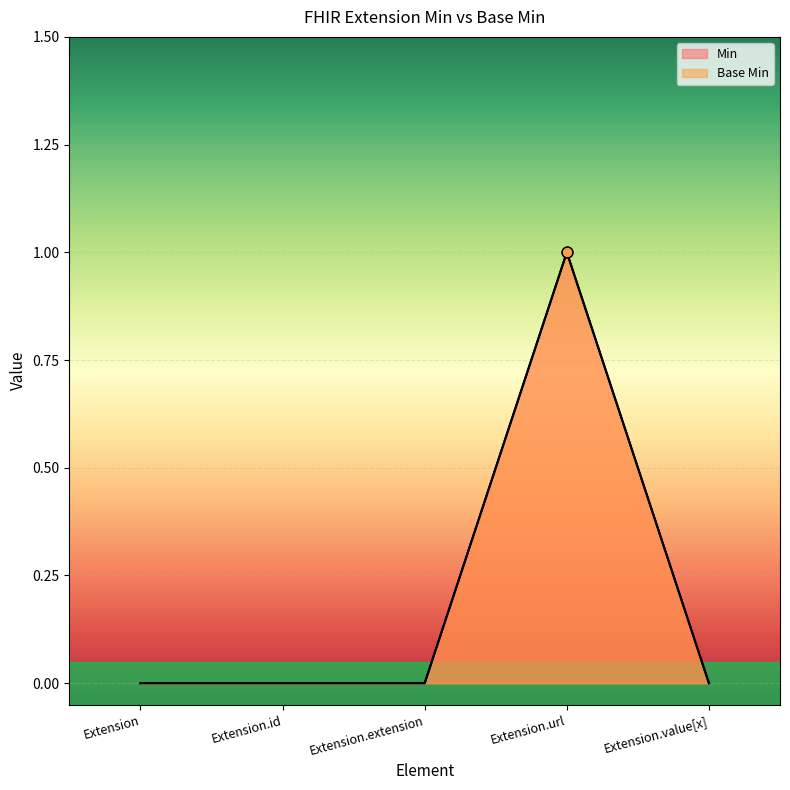

At how many categories does at least one series exceed 0?

1